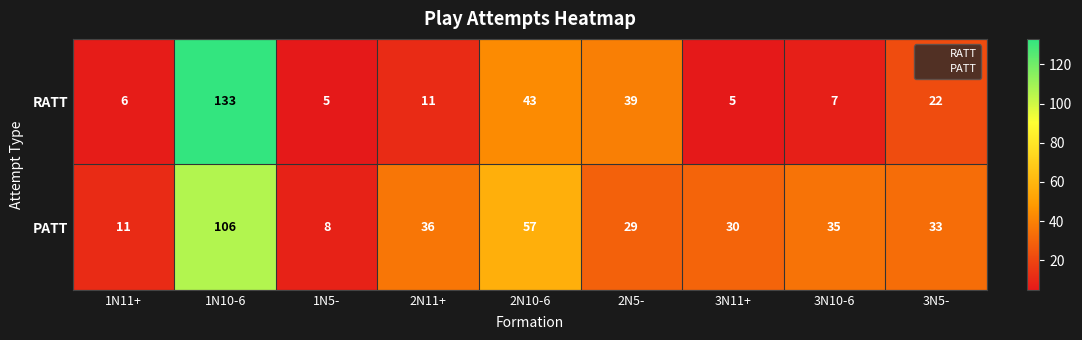

Which series has the widest spread of values?

RATT